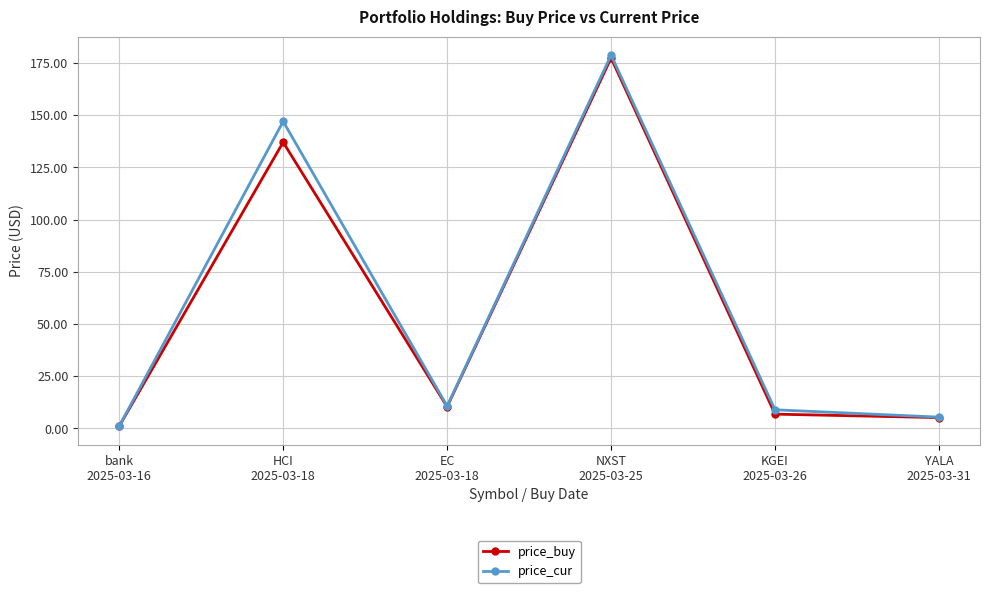

What is the total value across all series at bank
2025-03-16?

2.0